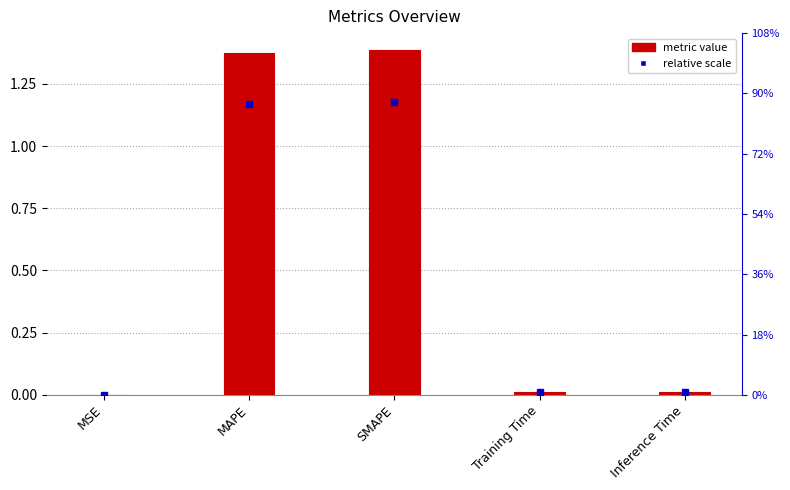

Reading left to right, transcribe all the data shown in this chart.

MSE=0.0	MAPE=1.4	SMAPE=1.4	Training Time=0.0	Inference Time=0.0